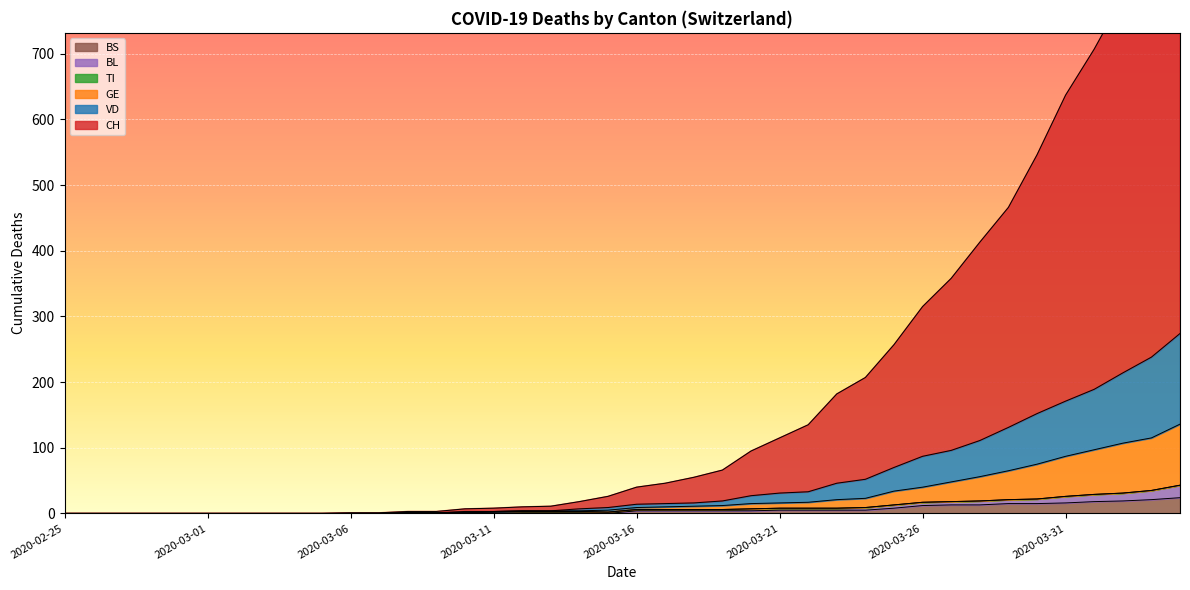

Reading left to right, extract all data points from this chart.

CH: 2020-02-25=0	2020-02-26=0	2020-02-27=0	2020-02-28=0	2020-02-29=0	2020-03-01=0	2020-03-02=0	2020-03-03=0	2020-03-04=0	2020-03-05=0	2020-03-06=1	2020-03-07=1	2020-03-08=3	2020-03-09=3	2020-03-10=7	2020-03-11=8	2020-03-12=10	2020-03-13=11	2020-03-14=18	2020-03-15=26	2020-03-16=40	2020-03-17=46	2020-03-18=55	2020-03-19=66	2020-03-20=95	2020-03-21=115	2020-03-22=135	2020-03-23=182	2020-03-24=207	2020-03-25=257	2020-03-26=315	2020-03-27=358	2020-03-28=413	2020-03-29=466	2020-03-30=546	2020-03-31=637	2020-04-01=707	2020-04-02=786	2020-04-03=869	2020-04-04=971
VD: 2020-02-25=0	2020-02-26=0	2020-02-27=0	2020-02-28=0	2020-02-29=0	2020-03-01=0	2020-03-02=0	2020-03-03=0	2020-03-04=0	2020-03-05=0	2020-03-06=0	2020-03-07=0	2020-03-08=1	2020-03-09=1	2020-03-10=3	2020-03-11=3	2020-03-12=4	2020-03-13=4	2020-03-14=7	2020-03-15=9	2020-03-16=14	2020-03-17=15	2020-03-18=16	2020-03-19=19	2020-03-20=27	2020-03-21=31	2020-03-22=33	2020-03-23=46	2020-03-24=52	2020-03-25=70	2020-03-26=87	2020-03-27=96	2020-03-28=111	2020-03-29=131	2020-03-30=152	2020-03-31=171	2020-04-01=189	2020-04-02=214	2020-04-03=238	2020-04-04=274
GE: 2020-02-25=0	2020-02-26=0	2020-02-27=0	2020-02-28=0	2020-02-29=0	2020-03-01=0	2020-03-02=0	2020-03-03=0	2020-03-04=0	2020-03-05=0	2020-03-06=0	2020-03-07=0	2020-03-08=1	2020-03-09=1	2020-03-10=2	2020-03-11=3	2020-03-12=4	2020-03-13=4	2020-03-14=4	2020-03-15=5	2020-03-16=9	2020-03-17=10	2020-03-18=11	2020-03-19=12	2020-03-20=15	2020-03-21=16	2020-03-22=17	2020-03-23=21	2020-03-24=23	2020-03-25=34	2020-03-26=40	2020-03-27=48	2020-03-28=56	2020-03-29=65	2020-03-30=75	2020-03-31=87	2020-04-01=97	2020-04-02=107	2020-04-03=115	2020-04-04=136
BL: 2020-02-25=0	2020-02-26=0	2020-02-27=0	2020-02-28=0	2020-02-29=0	2020-03-01=0	2020-03-02=0	2020-03-03=0	2020-03-04=0	2020-03-05=0	2020-03-06=0	2020-03-07=0	2020-03-08=1	2020-03-09=1	2020-03-10=1	2020-03-11=2	2020-03-12=3	2020-03-13=3	2020-03-14=3	2020-03-15=2	2020-03-16=6	2020-03-17=6	2020-03-18=6	2020-03-19=6	2020-03-20=7	2020-03-21=8	2020-03-22=8	2020-03-23=8	2020-03-24=9	2020-03-25=13	2020-03-26=17	2020-03-27=18	2020-03-28=19	2020-03-29=21	2020-03-30=22	2020-03-31=26	2020-04-01=29	2020-04-02=31	2020-04-03=35	2020-04-04=43
BS: 2020-02-25=0	2020-02-26=0	2020-02-27=0	2020-02-28=0	2020-02-29=0	2020-03-01=0	2020-03-02=0	2020-03-03=0	2020-03-04=0	2020-03-05=0	2020-03-06=0	2020-03-07=0	2020-03-08=0	2020-03-09=0	2020-03-10=0	2020-03-11=0	2020-03-12=1	2020-03-13=1	2020-03-14=1	2020-03-15=0	2020-03-16=4	2020-03-17=4	2020-03-18=4	2020-03-19=4	2020-03-20=4	2020-03-21=5	2020-03-22=5	2020-03-23=5	2020-03-24=5	2020-03-25=8	2020-03-26=12	2020-03-27=13	2020-03-28=13	2020-03-29=15	2020-03-30=15	2020-03-31=16	2020-04-01=18	2020-04-02=19	2020-04-03=21	2020-04-04=24